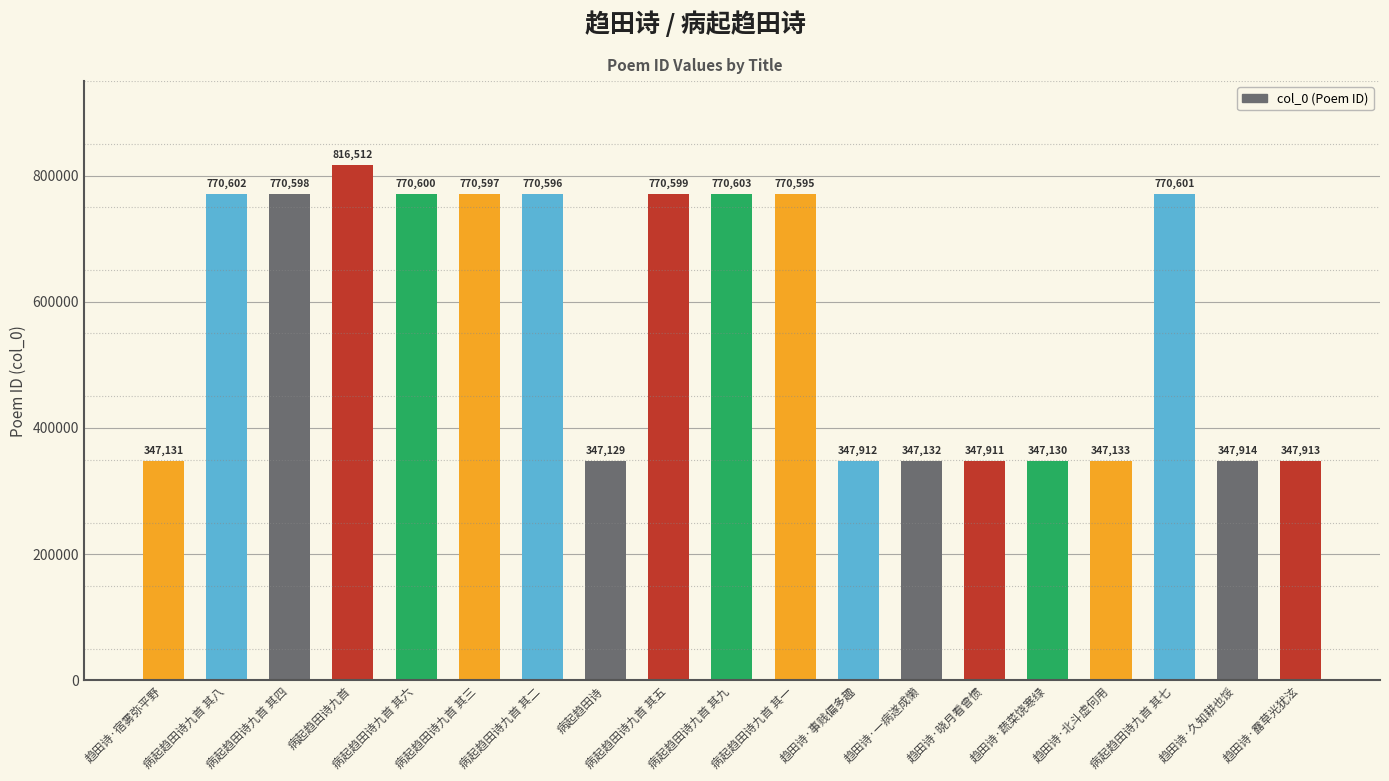

What is the difference between the values at 病起趋田诗九首 其四 and 病起趋田诗九首 其五?

1